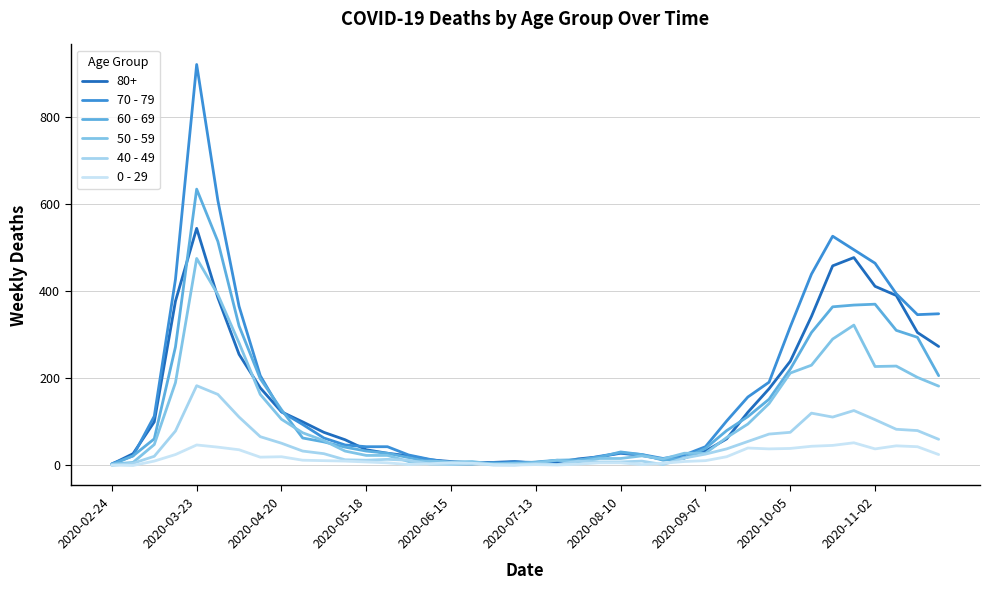

Which series has the largest range (max minus min)?

70 - 79